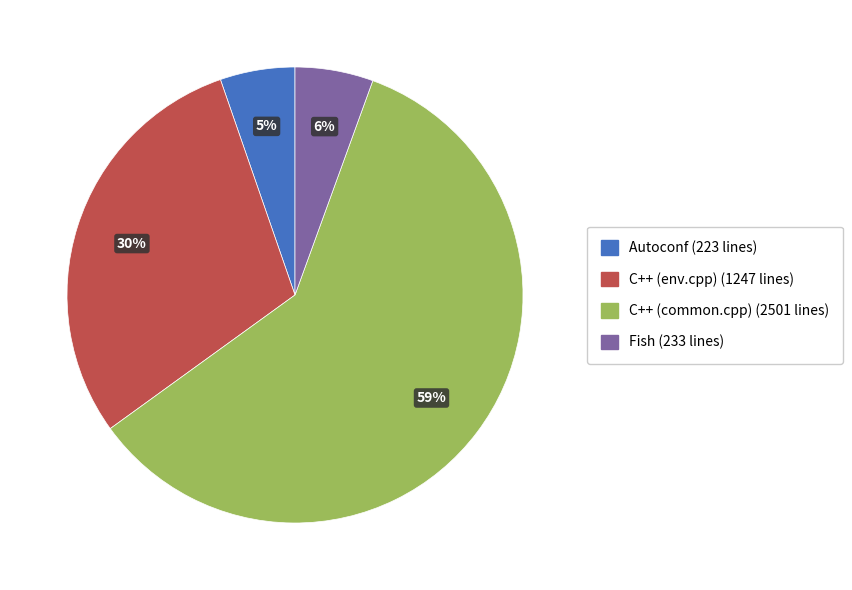

Count the number of slices in the pie.

4